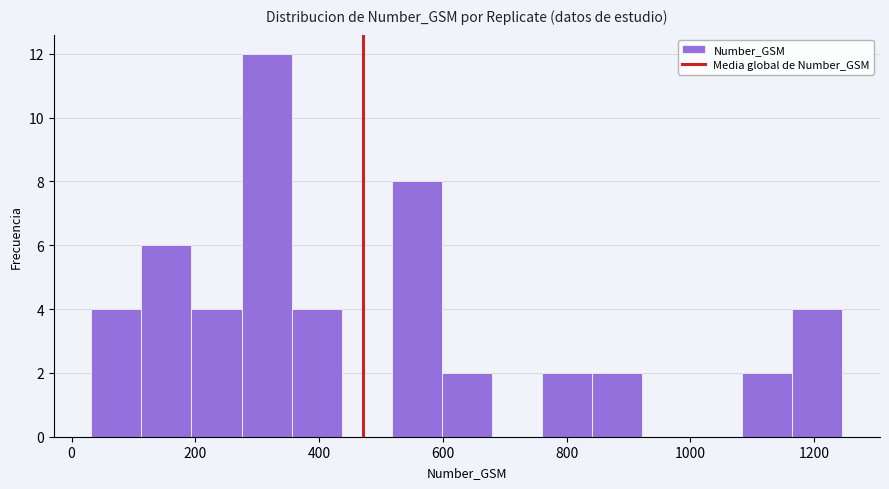

Reading left to right, transcribe this chart: for each bar, give the range it covers on the x-axis and its height. Neither the bar edges nor the heights are printed on the chart, so give them approximately, as read against the axes.

40 to 120: 4
120 to 200: 6
200 to 280: 4
280 to 360: 12
360 to 440: 4
440 to 520: 0
520 to 600: 8
600 to 680: 2
680 to 760: 0
760 to 840: 2
840 to 920: 2
920 to 1000: 0
1000 to 1080: 0
1080 to 1160: 2
1160 to 1240: 4